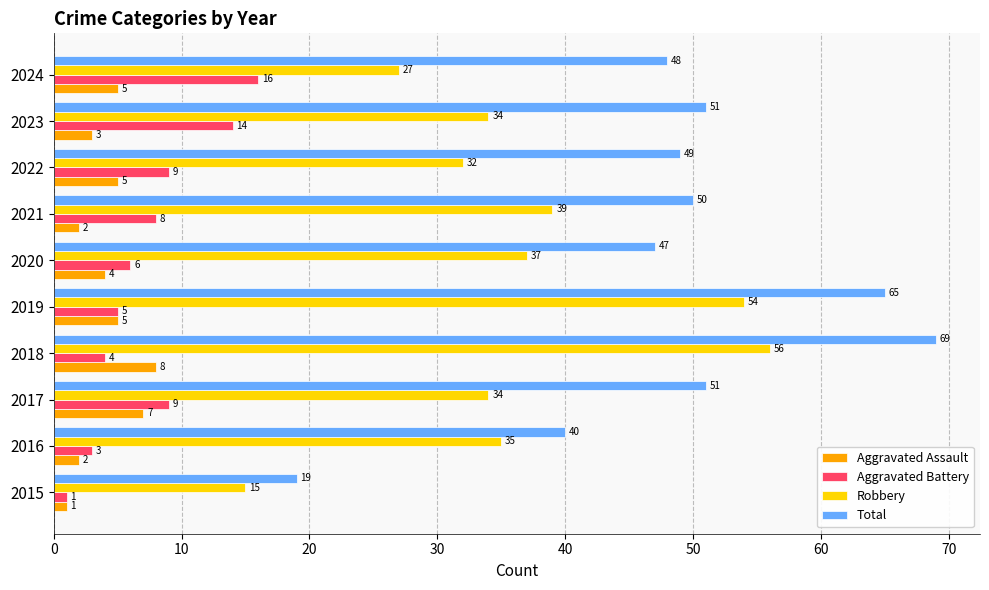

Which series has the largest total across all categories?

Total